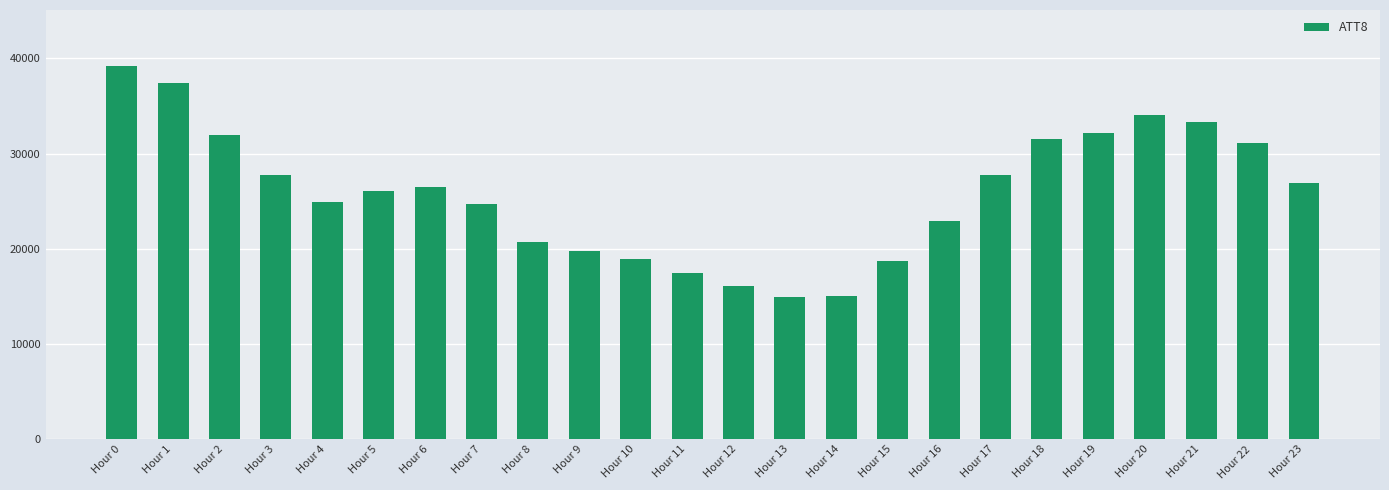

Count the number of data series in this chart.

1